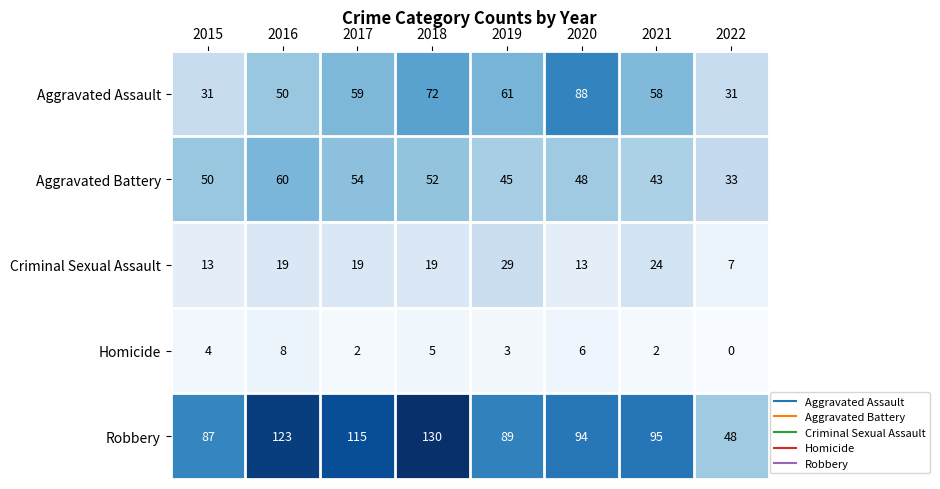

True or false: Robbery has a value of 95 at 2021.

True